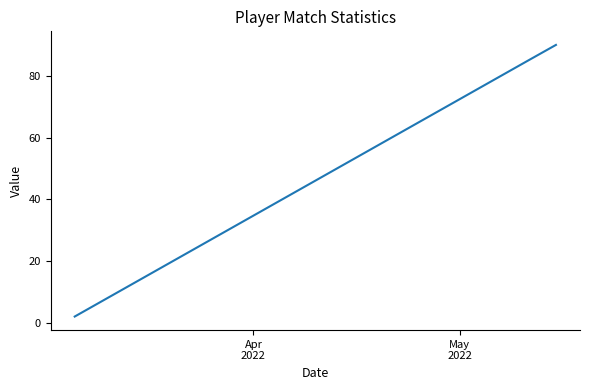

What is the maximum value shown in the chart?

90